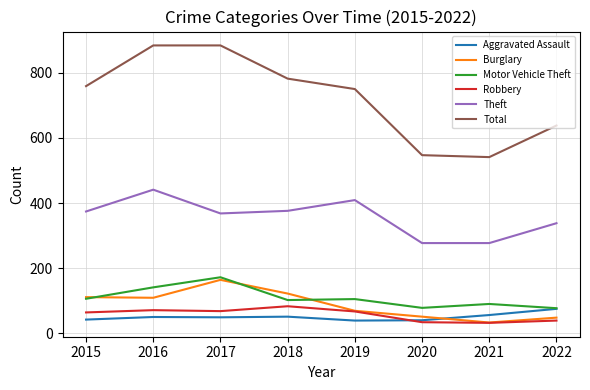

What is the difference between the maximum and minimum values in the Burglary series?

131